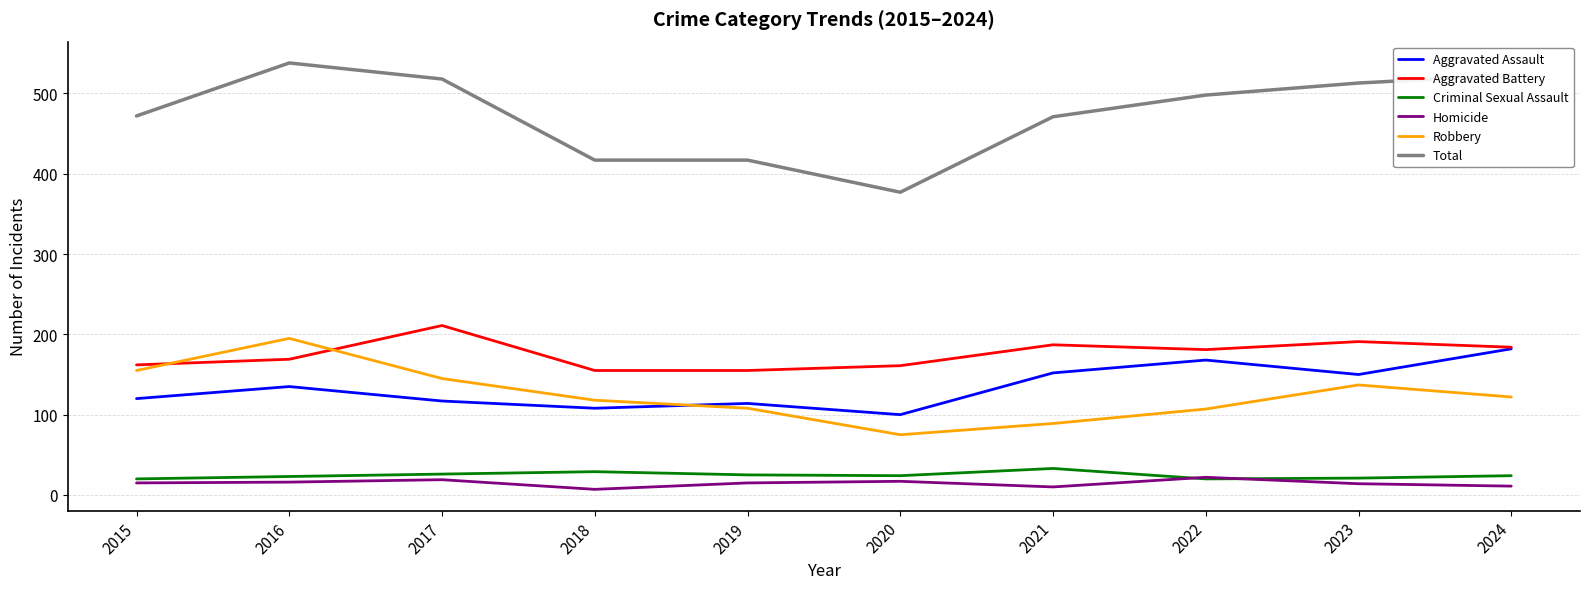

Is it true that Aggravated Assault equals 182 at 2024?

True